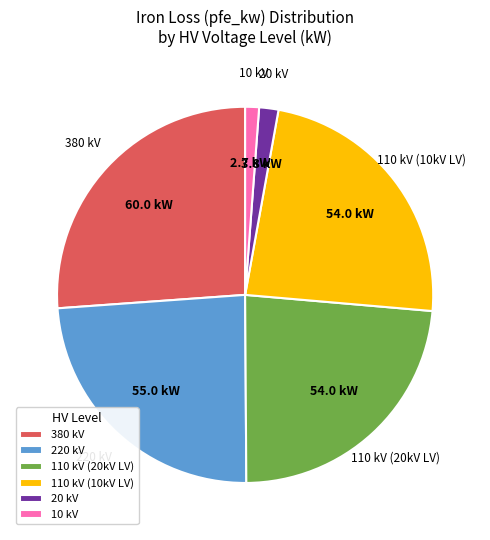

Is there any slice that represents more than half of the pie?

No